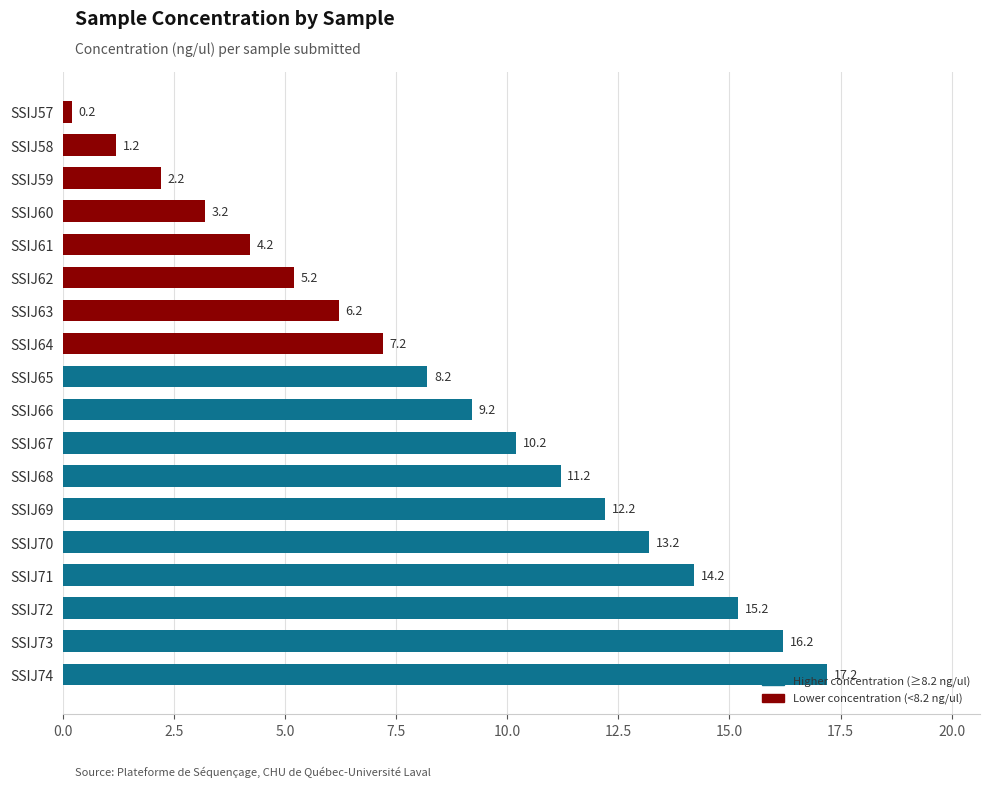

What is the value of the 7th bar from the top?

6.2